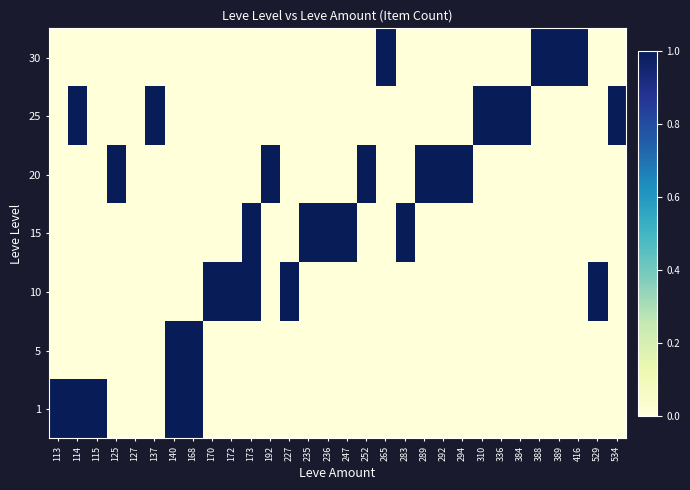

What is the total value across all series at 114?

2